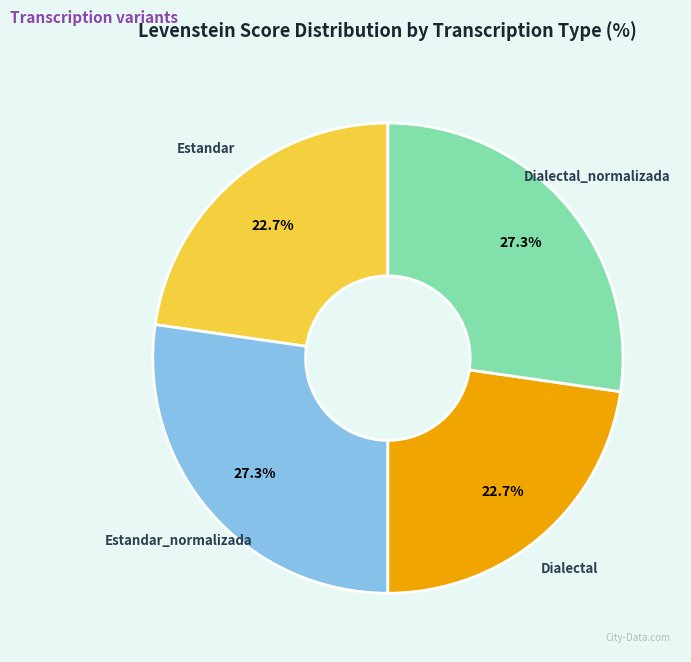

How much of the chart is everything except Dialectal_normalizada?

72.7%